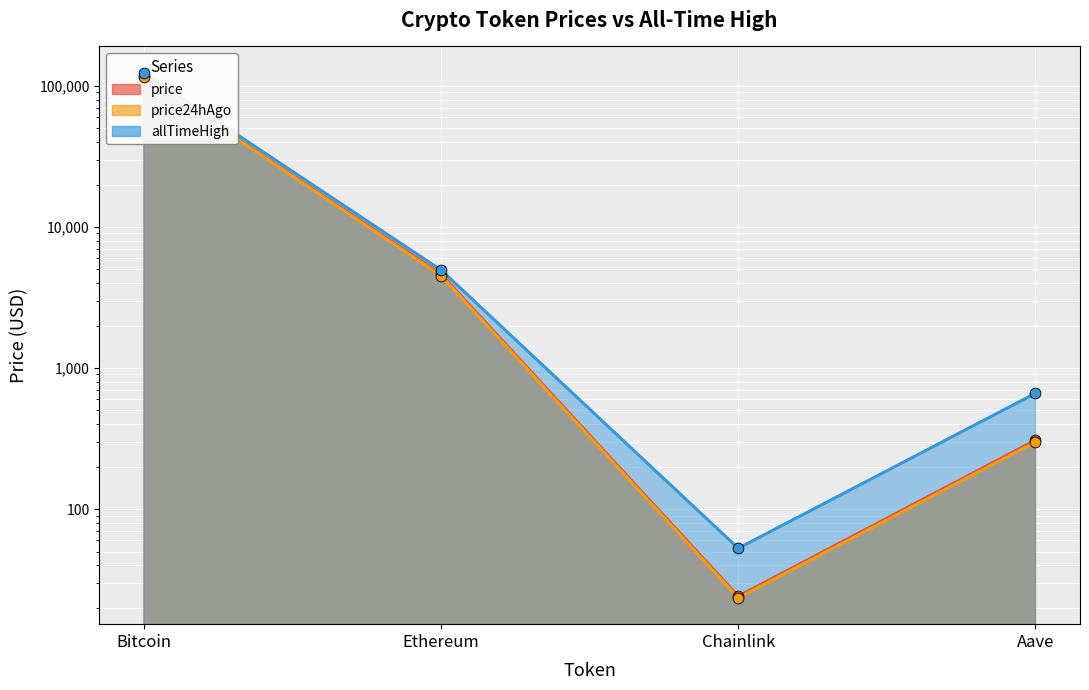

Which series reaches the minimum Y coordinate?

price24hAgo